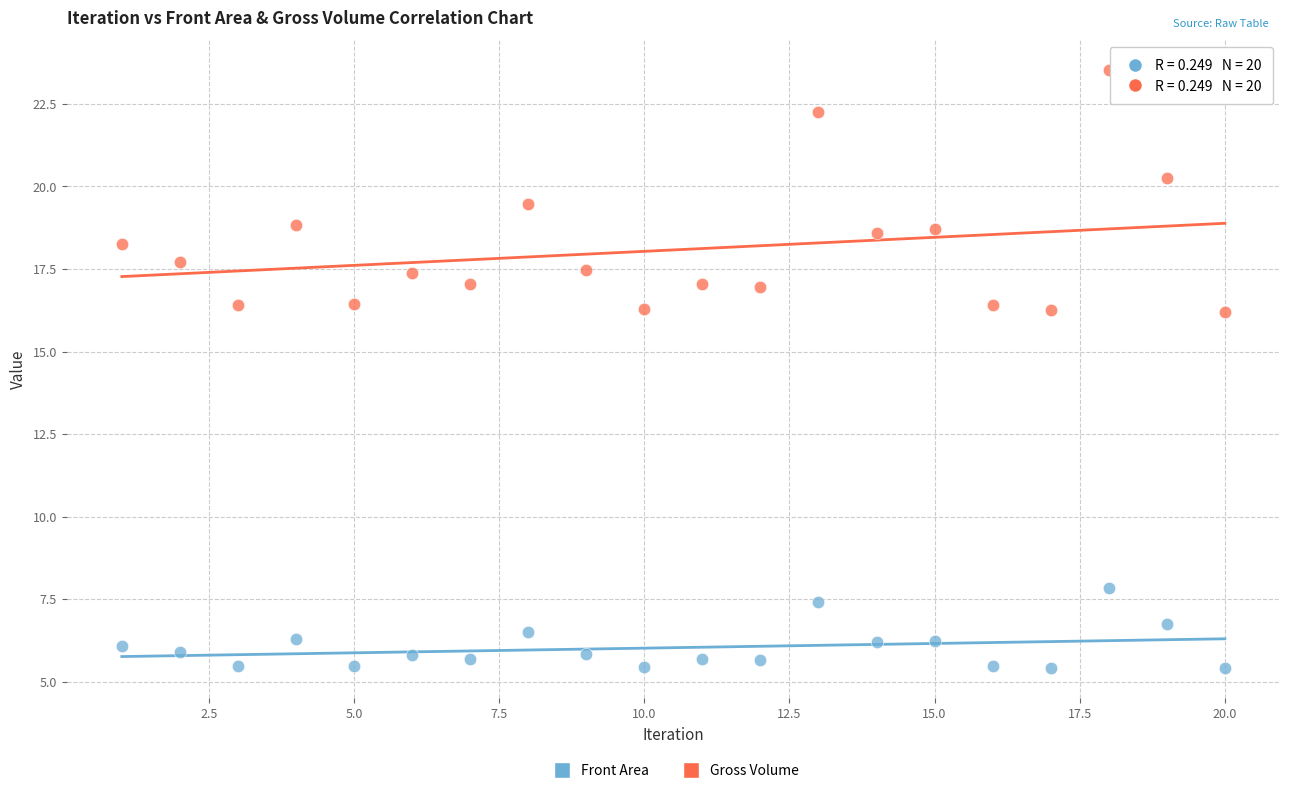

Which series reaches the maximum Y coordinate?

Gross Volume